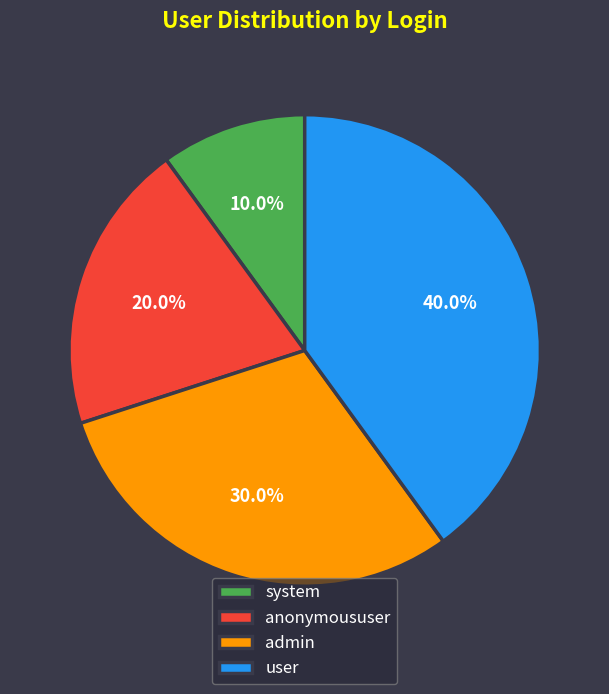

Count the number of slices in the pie.

4